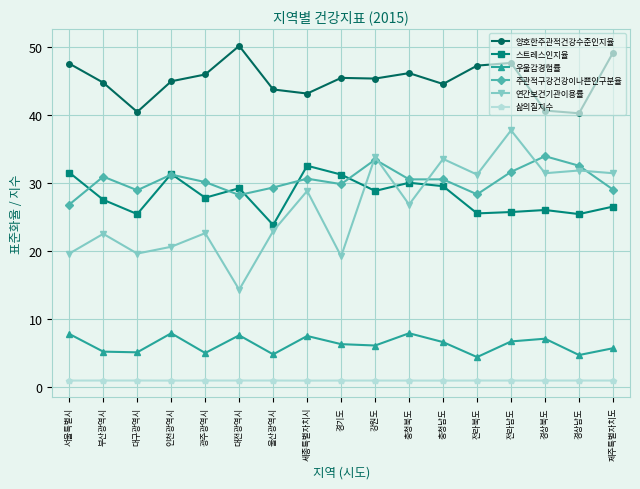

Where is the first local maximum for 우울감경험률?

인천광역시